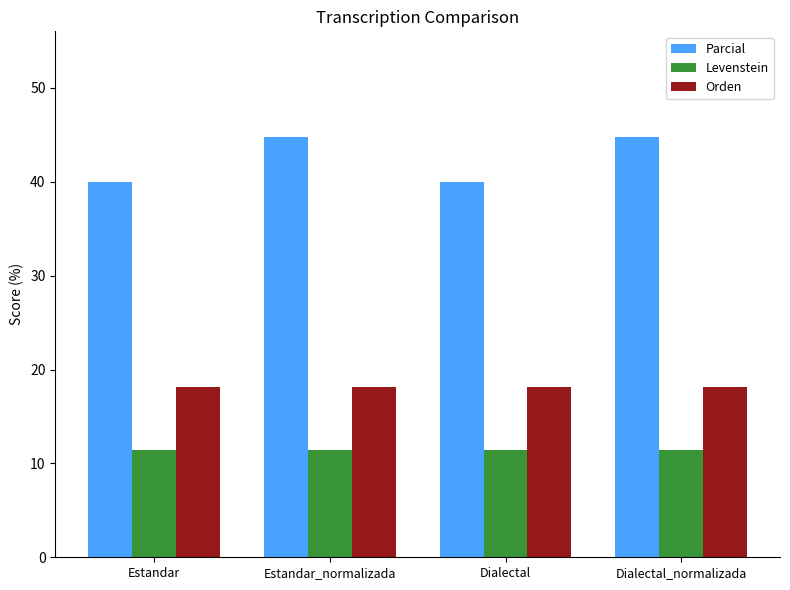

What is the sum of all Parcial values?

169.7